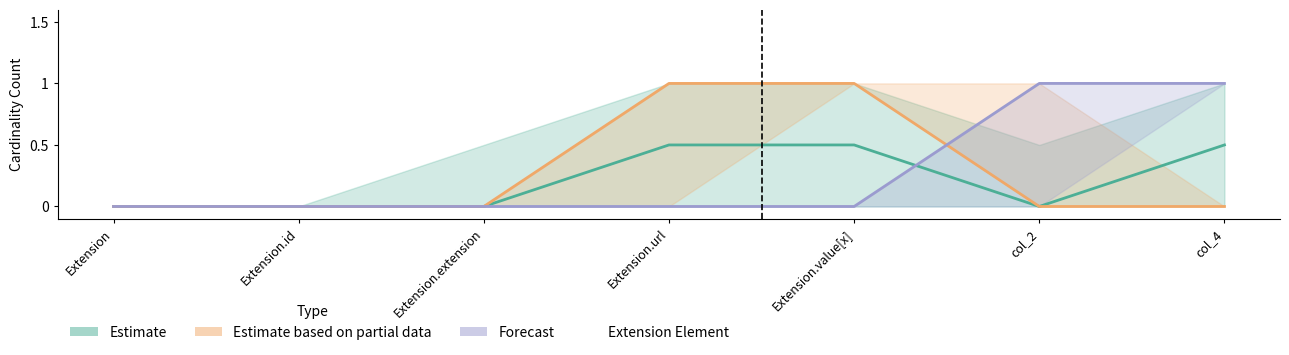

True or false: Estimate based on partial data and Forecast intersect in this chart.

True